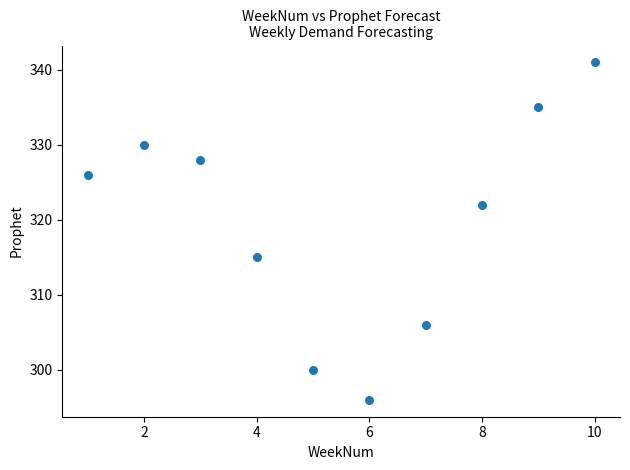

What is the range of X values (max minus min)?

9